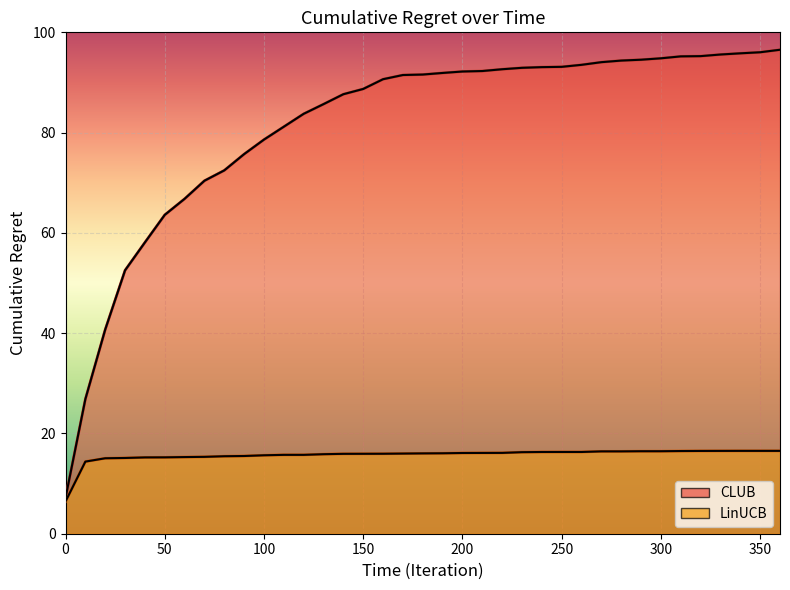

Which series has the largest range (max minus min)?

CLUB